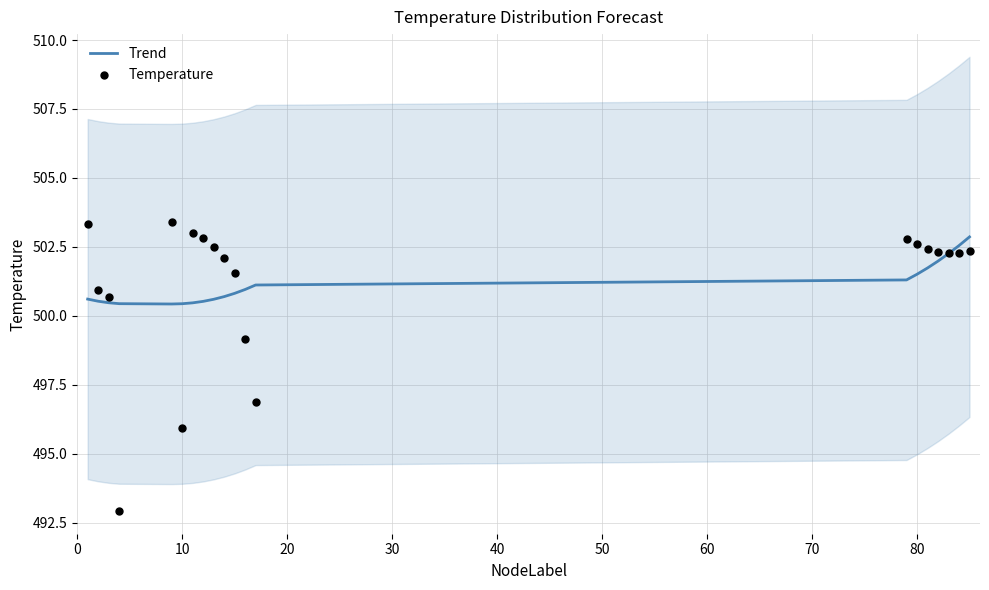

At how many categories does at least one series exceed 495?

20